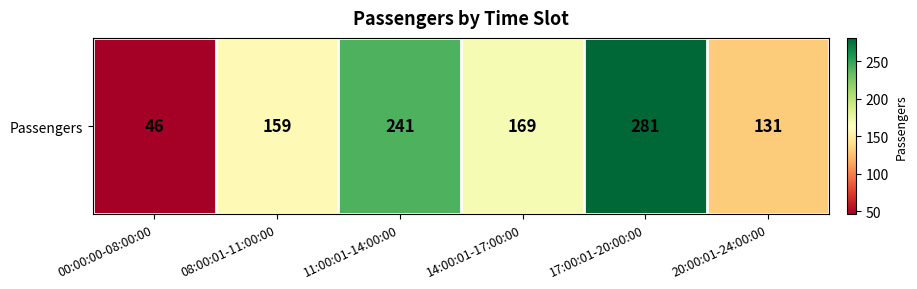

Count the values in the range 131 to 241.

4